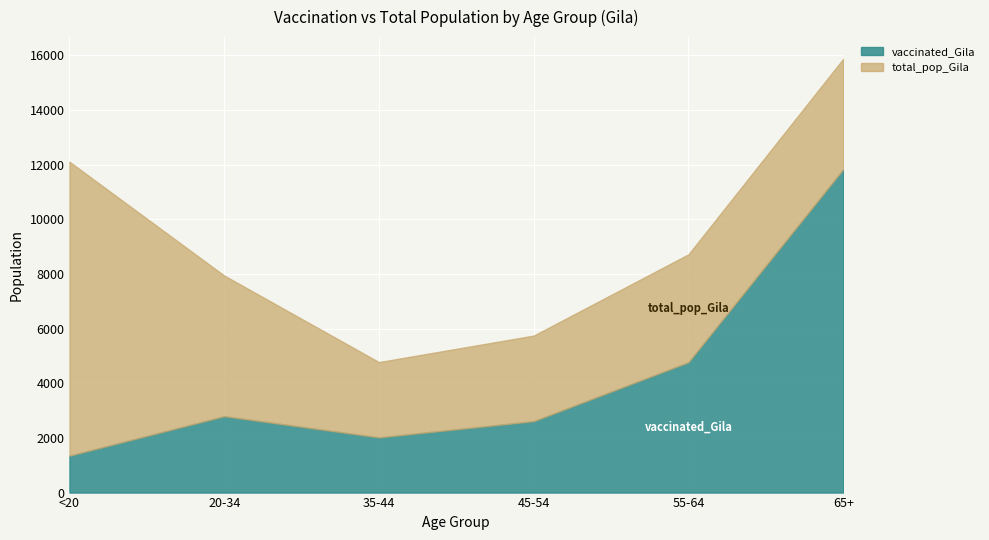

List the series in order of their peak value, highest first.

total_pop_Gila, vaccinated_Gila